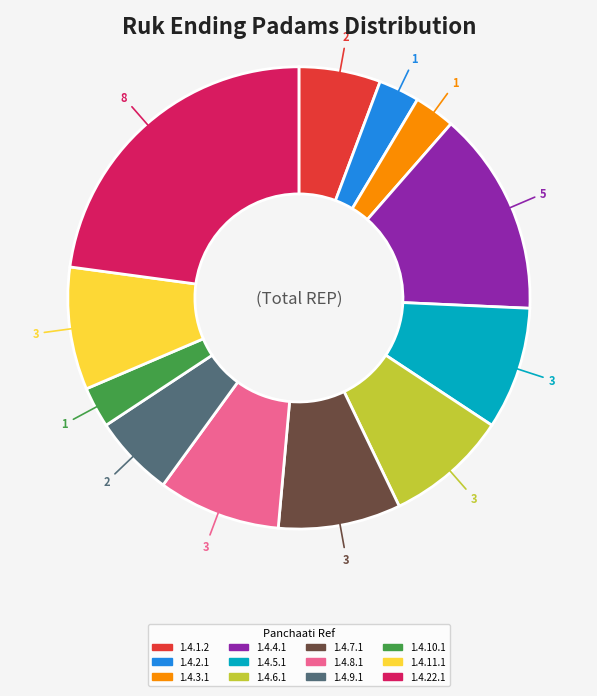

Count the number of slices in the pie.

12